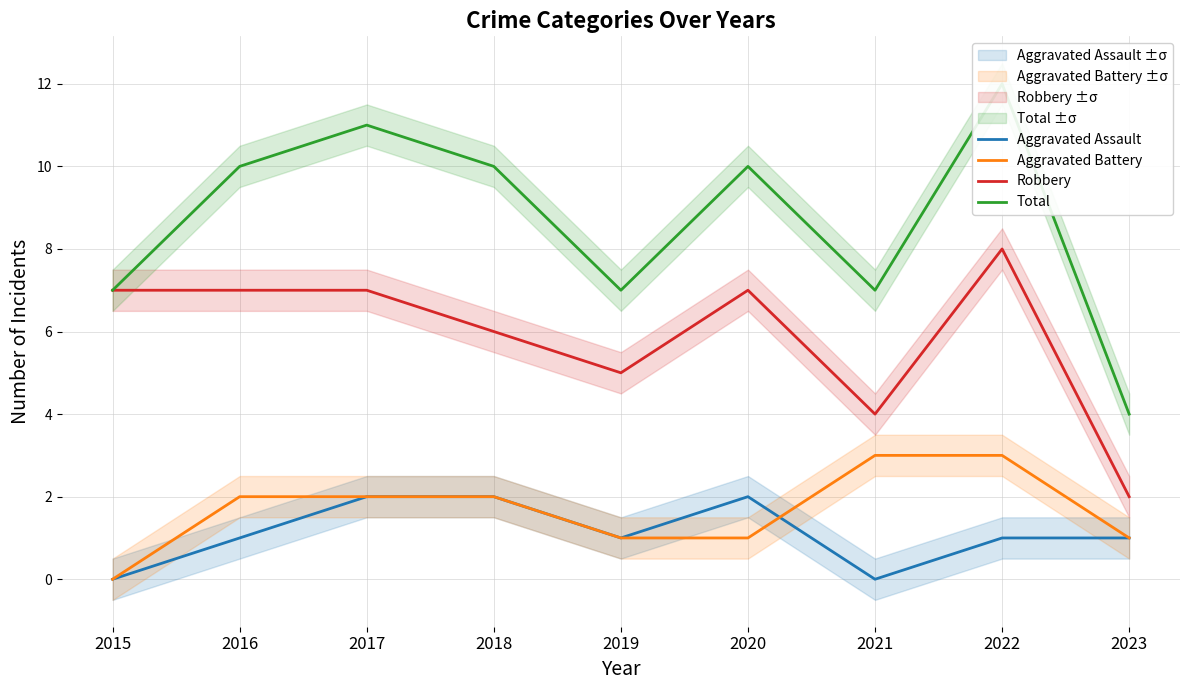

True or false: Aggravated Battery and Robbery cross at least once.

False